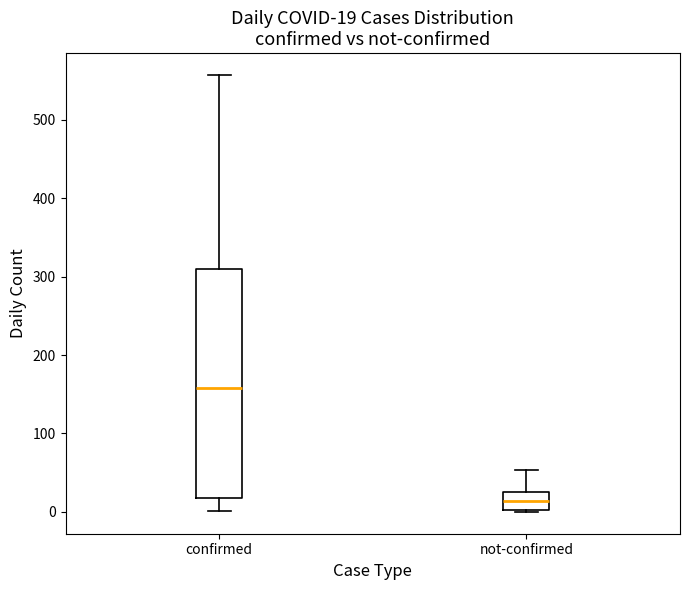

Which box has the lowest median line?

not-confirmed